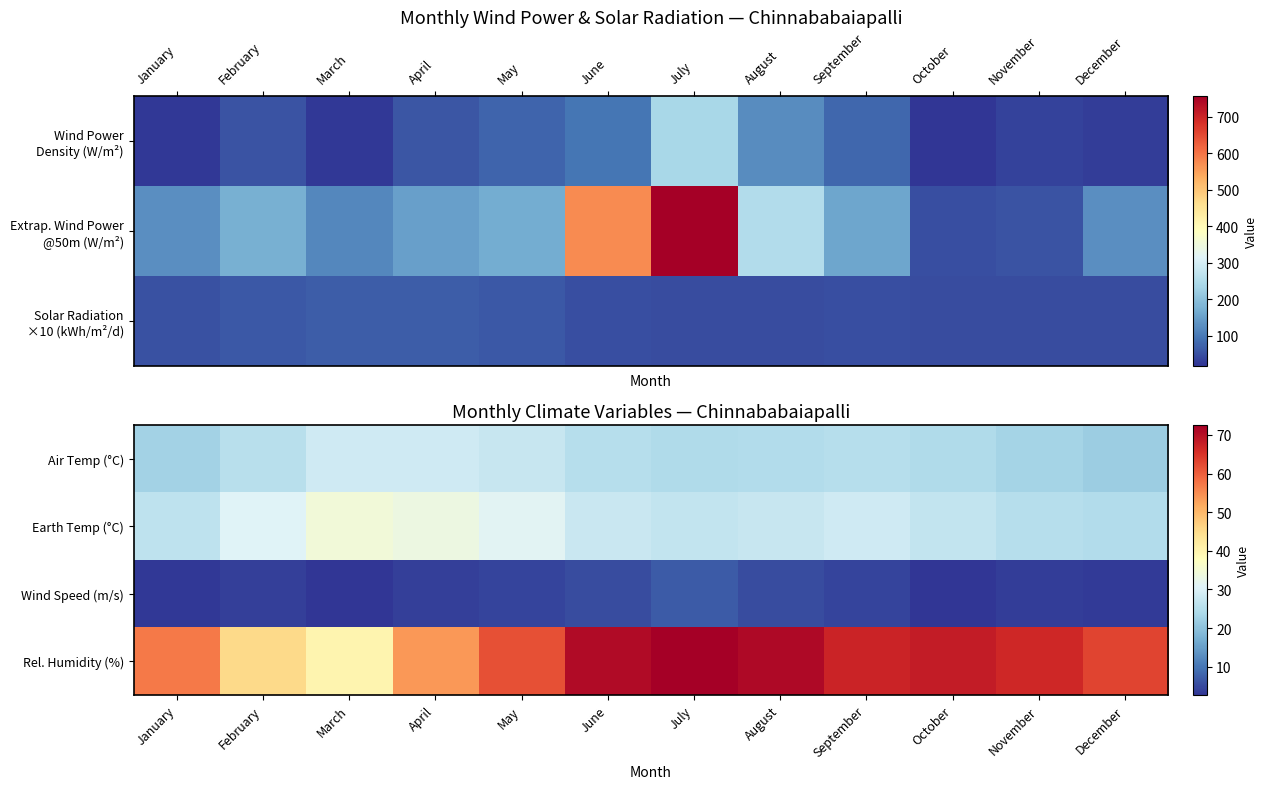

What is the sum of all Air Temp (°C) values?

301.3